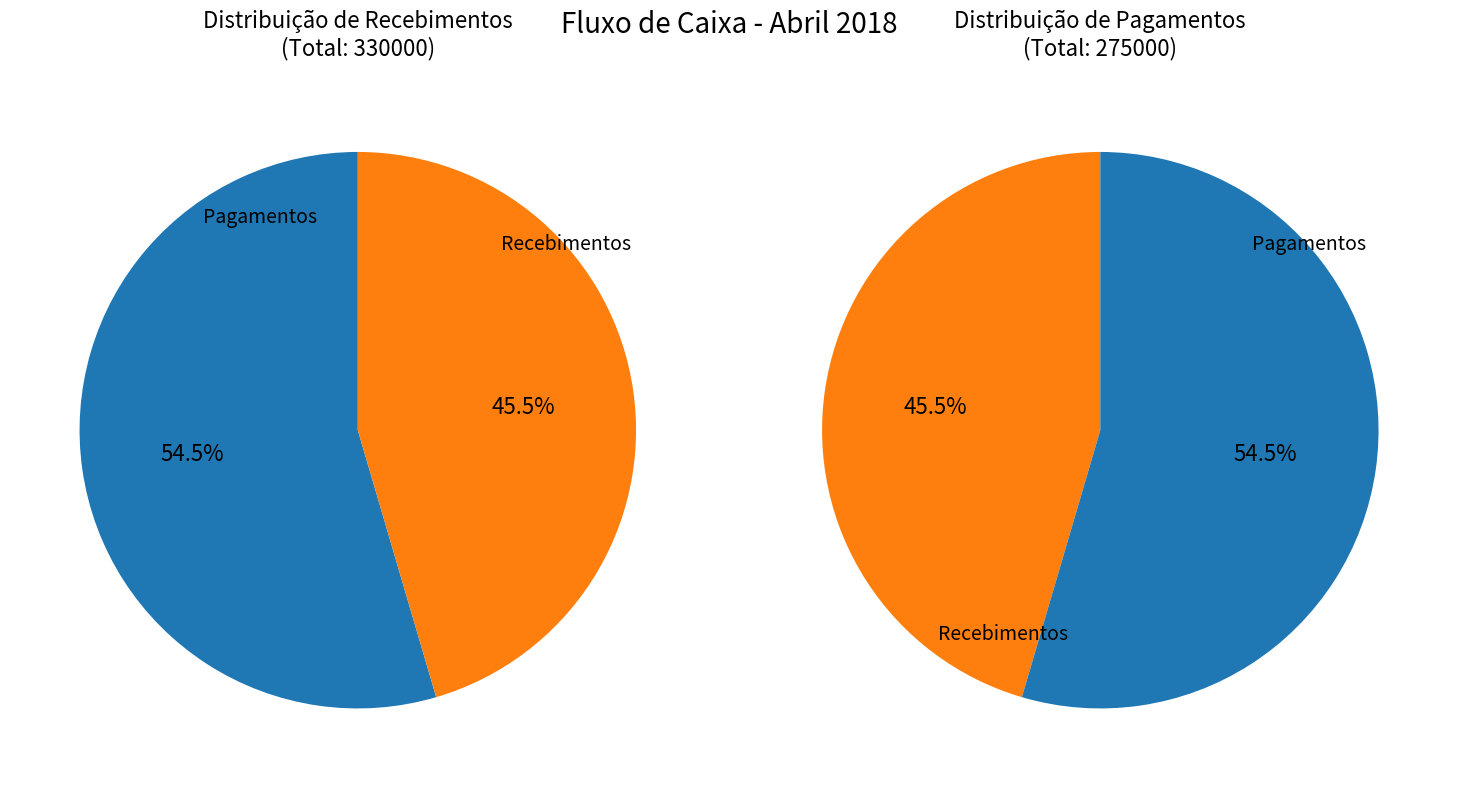

Count the number of slices in the pie.

2